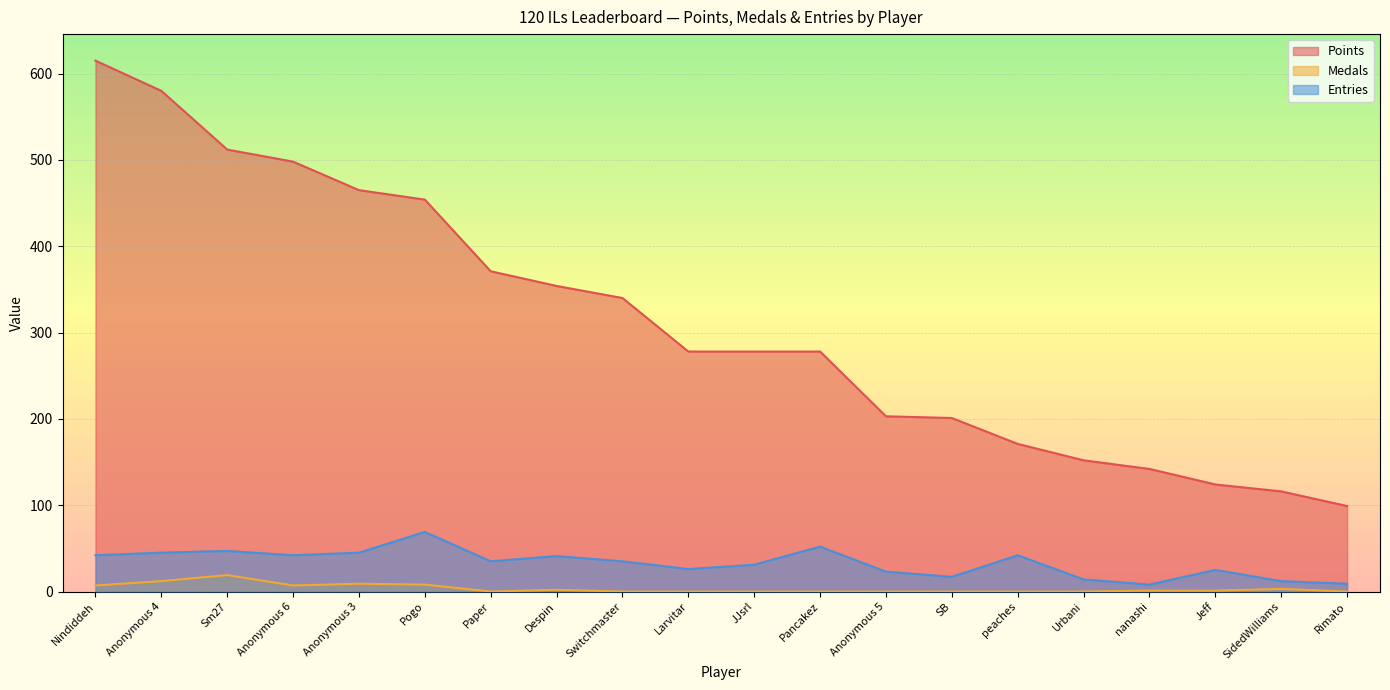

In Medals, how many points are lower than both neighbors (excluding endpoints)?

2